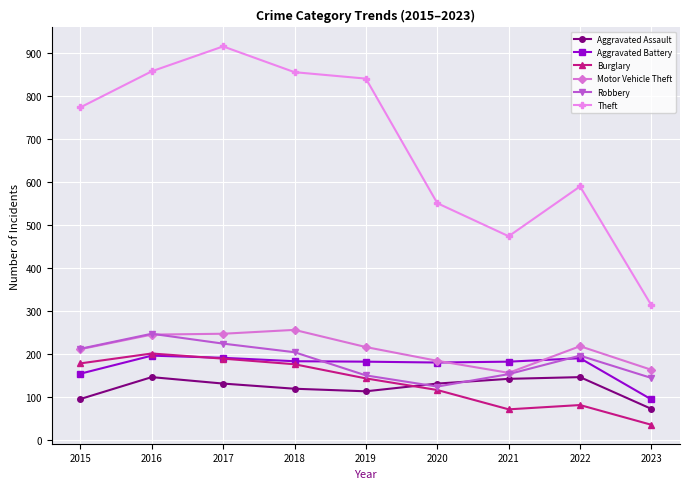

Is this an area chart (filled region under the line)?

No